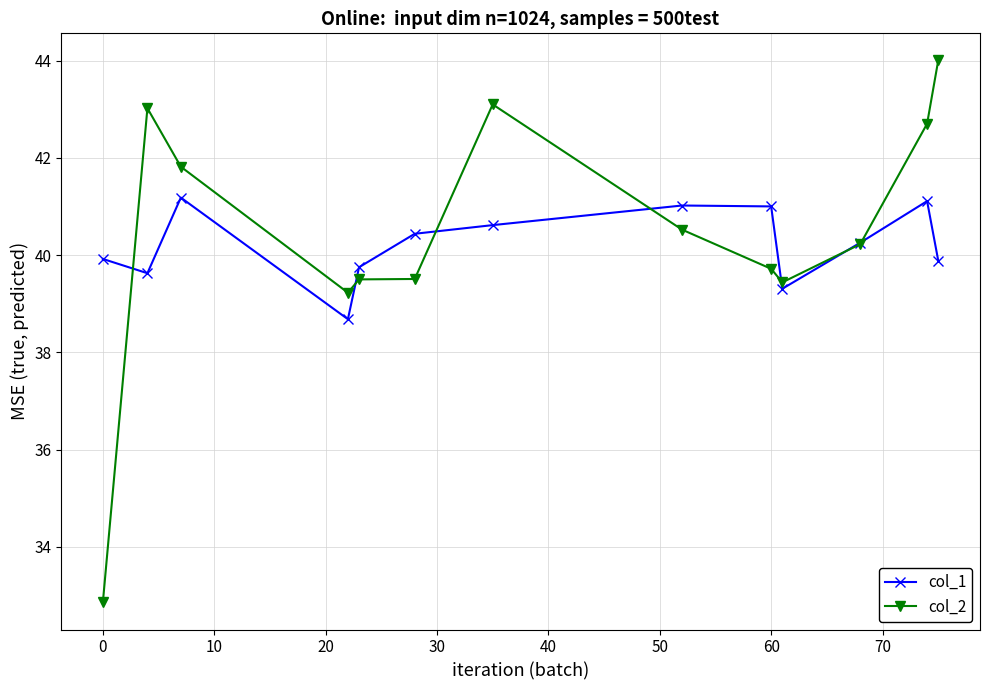

Which series has the largest range (max minus min)?

col_2